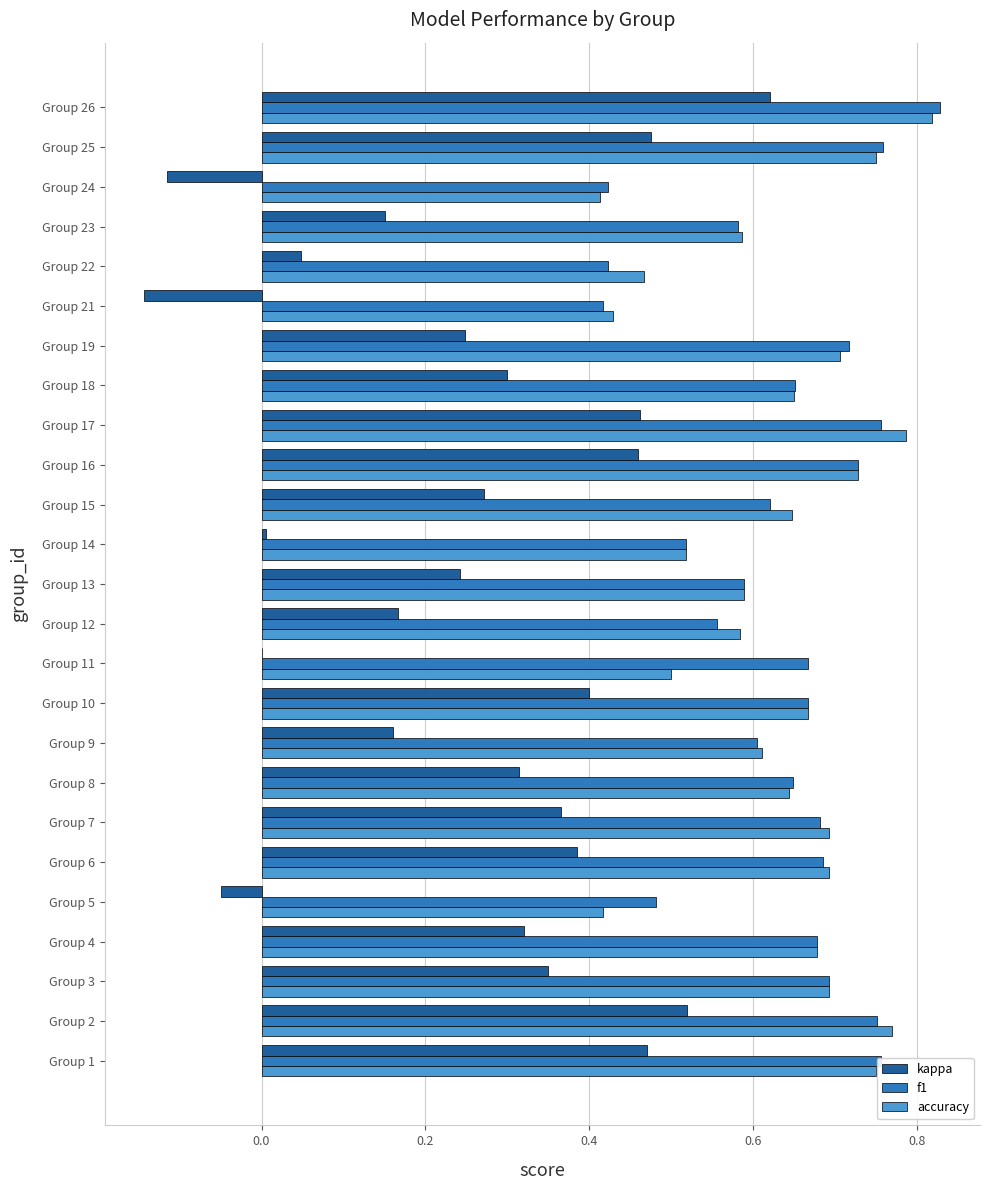

Count the number of data series in this chart.

3